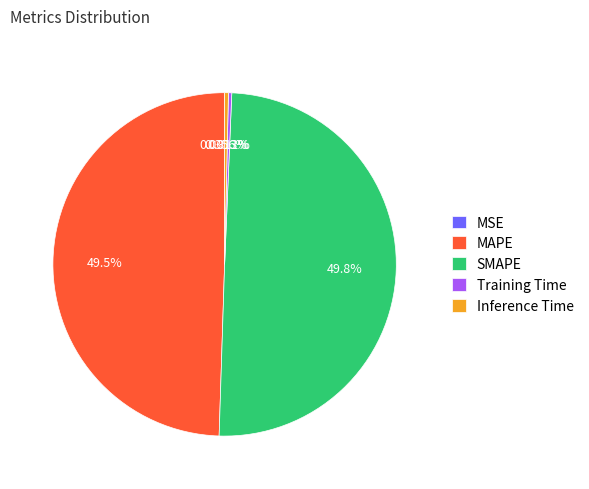

Does MAPE account for over 50% of the chart?

No